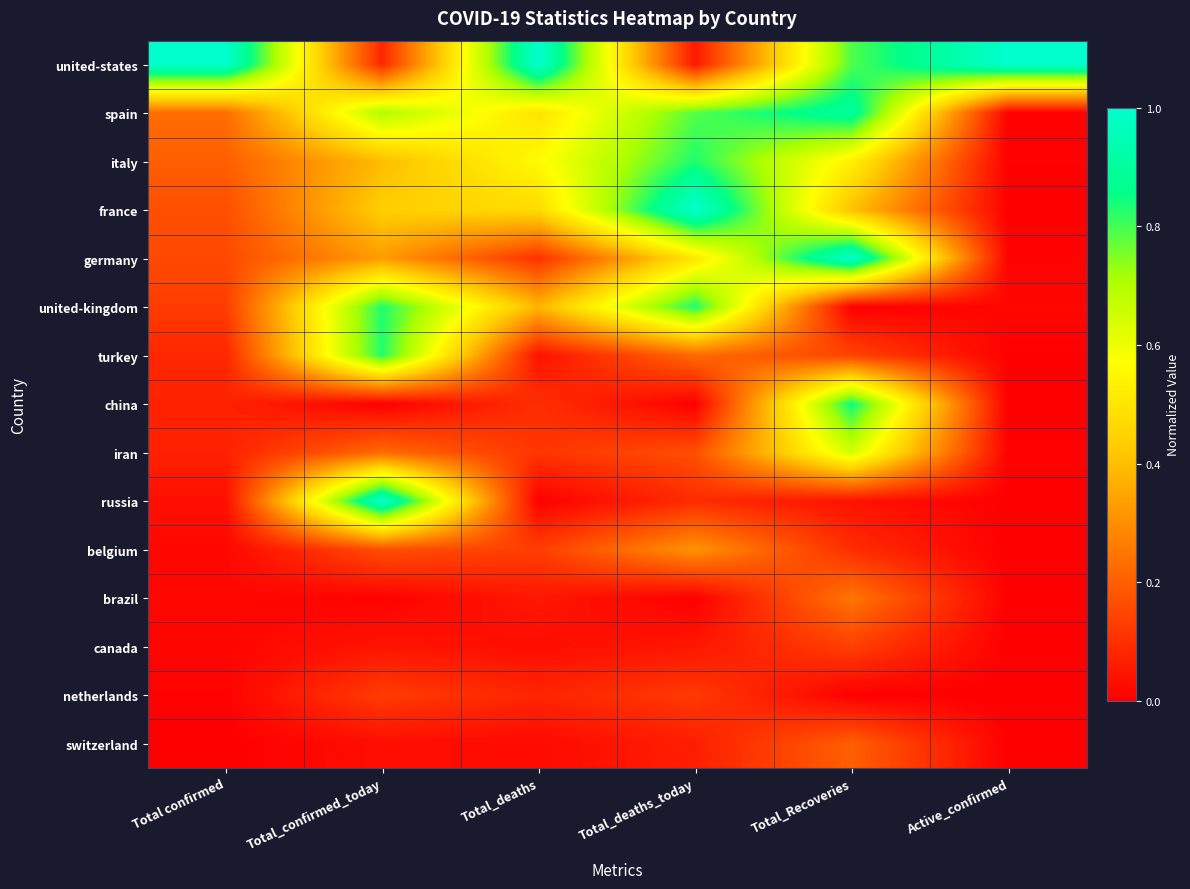

Reading right to left, what are all the values shown in this chart?

united-states: Active_confirmed=1.0	Total_Recoveries=0.8	Total_deaths_today=0.1	Total_deaths=1.0	Total_confirmed_today=0.1	Total confirmed=1.0
spain: Active_confirmed=0.0	Total_Recoveries=0.9	Total_deaths_today=0.8	Total_deaths=0.5	Total_confirmed_today=0.7	Total confirmed=0.2
italy: Active_confirmed=0.0	Total_Recoveries=0.5	Total_deaths_today=0.8	Total_deaths=0.6	Total_confirmed_today=0.4	Total confirmed=0.2
france: Active_confirmed=0.0	Total_Recoveries=0.4	Total_deaths_today=1.0	Total_deaths=0.5	Total_confirmed_today=0.4	Total confirmed=0.2
germany: Active_confirmed=0.0	Total_Recoveries=1.0	Total_deaths_today=0.5	Total_deaths=0.1	Total_confirmed_today=0.3	Total confirmed=0.2
united-kingdom: Active_confirmed=0.0	Total_Recoveries=0.0	Total_deaths_today=0.8	Total_deaths=0.4	Total_confirmed_today=0.8	Total confirmed=0.1
turkey: Active_confirmed=0.0	Total_Recoveries=0.1	Total_deaths_today=0.2	Total_deaths=0.0	Total_confirmed_today=0.8	Total confirmed=0.1
china: Active_confirmed=0.0	Total_Recoveries=0.8	Total_deaths_today=0.0	Total_deaths=0.1	Total_confirmed_today=0.0	Total confirmed=0.1
iran: Active_confirmed=0.0	Total_Recoveries=0.6	Total_deaths_today=0.2	Total_deaths=0.1	Total_confirmed_today=0.2	Total confirmed=0.1
russia: Active_confirmed=0.0	Total_Recoveries=0.0	Total_deaths_today=0.1	Total_deaths=0.0	Total_confirmed_today=1.0	Total confirmed=0.0
belgium: Active_confirmed=0.0	Total_Recoveries=0.1	Total_deaths_today=0.3	Total_deaths=0.1	Total_confirmed_today=0.2	Total confirmed=0.0
brazil: Active_confirmed=0.0	Total_Recoveries=0.2	Total_deaths_today=0.0	Total_deaths=0.1	Total_confirmed_today=0.0	Total confirmed=0.0
canada: Active_confirmed=0.0	Total_Recoveries=0.1	Total_deaths_today=0.0	Total_deaths=0.0	Total_confirmed_today=0.0	Total confirmed=0.0
netherlands: Active_confirmed=0.0	Total_Recoveries=0.0	Total_deaths_today=0.1	Total_deaths=0.1	Total_confirmed_today=0.1	Total confirmed=0.0
switzerland: Active_confirmed=0.0	Total_Recoveries=0.2	Total_deaths_today=0.1	Total_deaths=0.0	Total_confirmed_today=0.0	Total confirmed=0.0